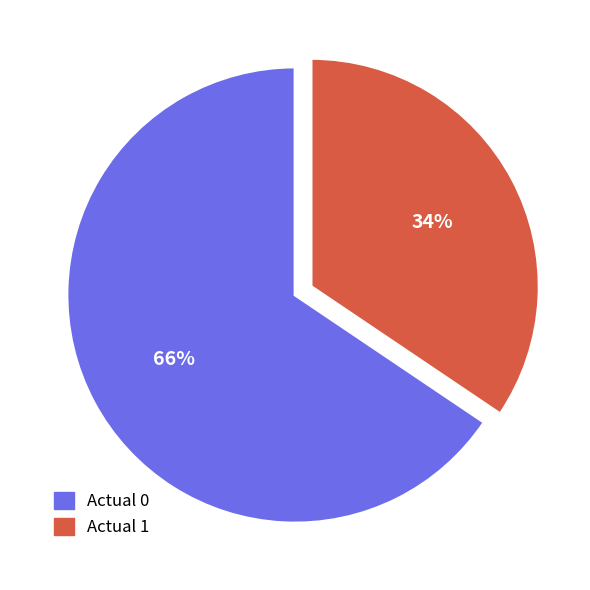

To the nearest percent, what percentage of the pie is Actual 1?

34%